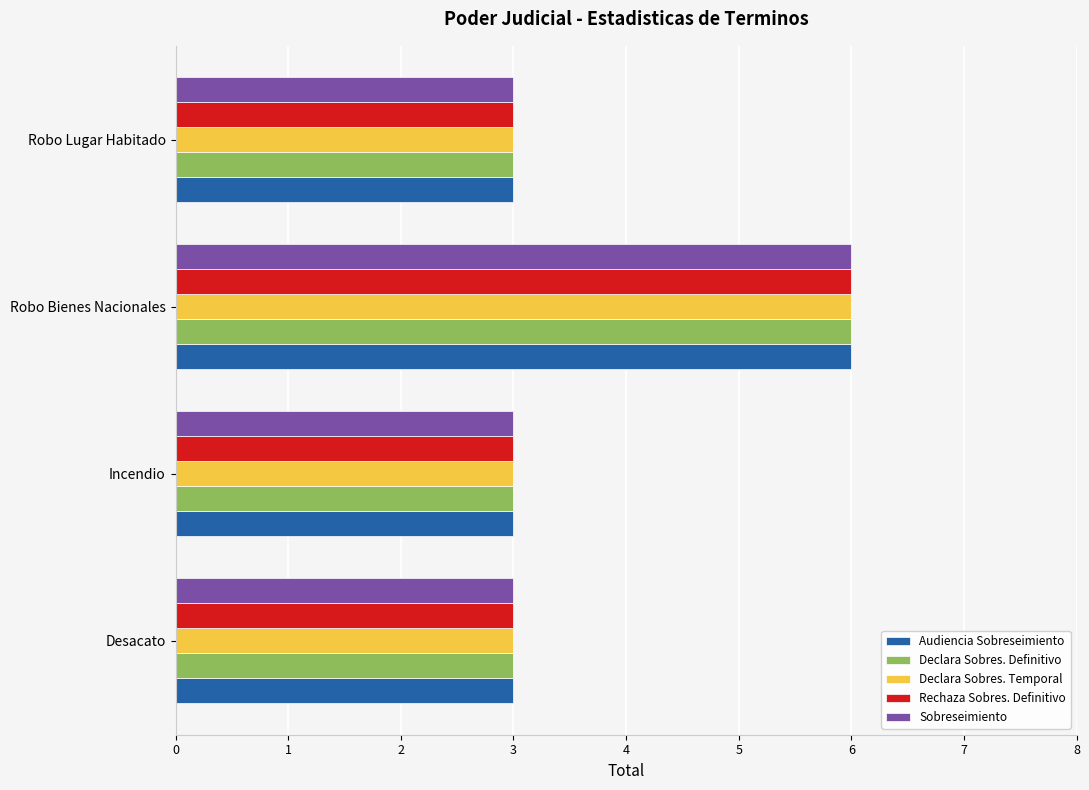

At which category is the sum across all series the highest?

Robo Bienes Nacionales